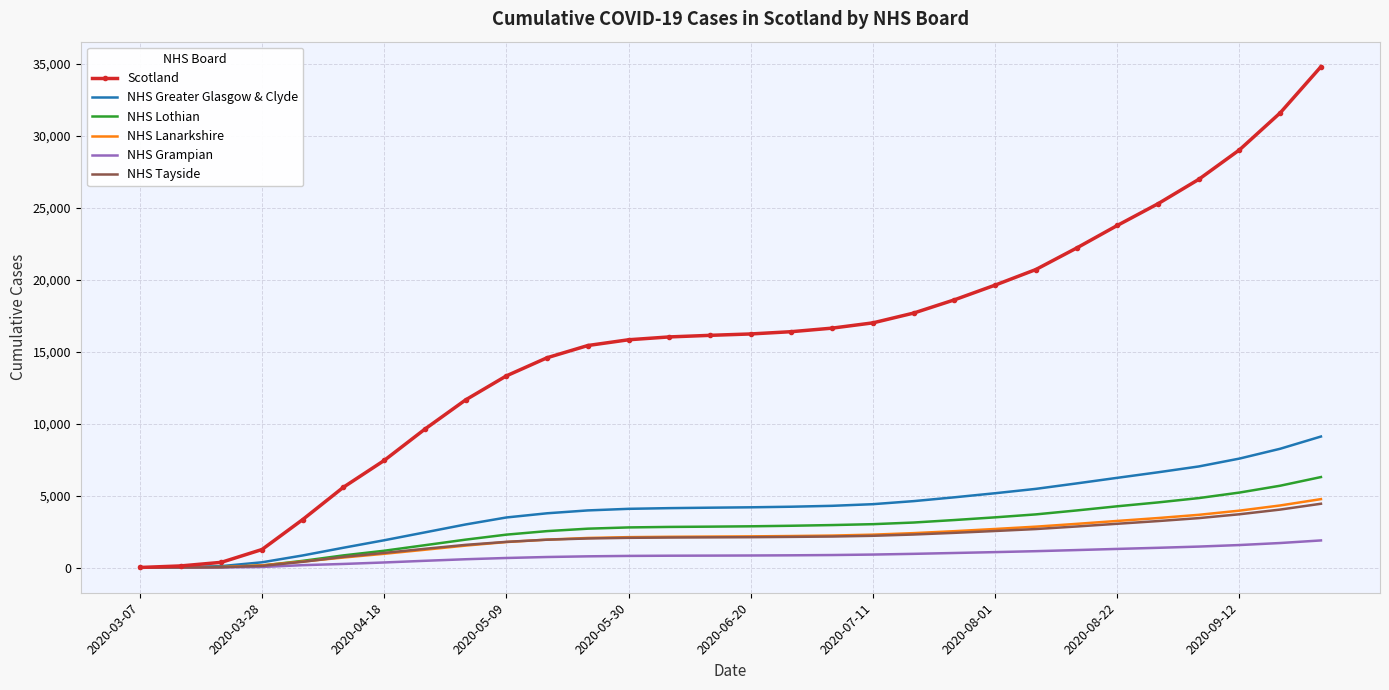

Which series has the largest range (max minus min)?

Scotland